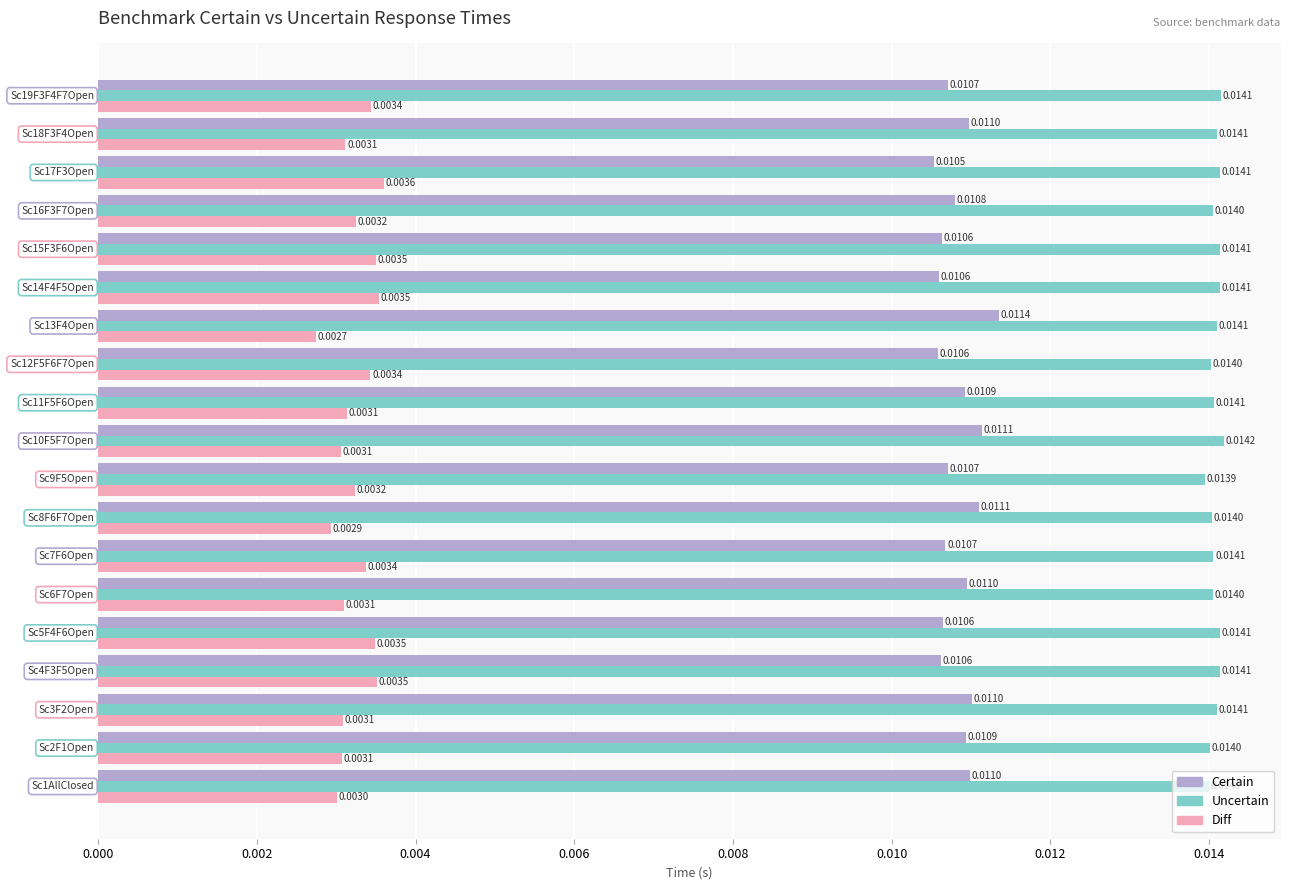

How many categories are shown in the chart?

19